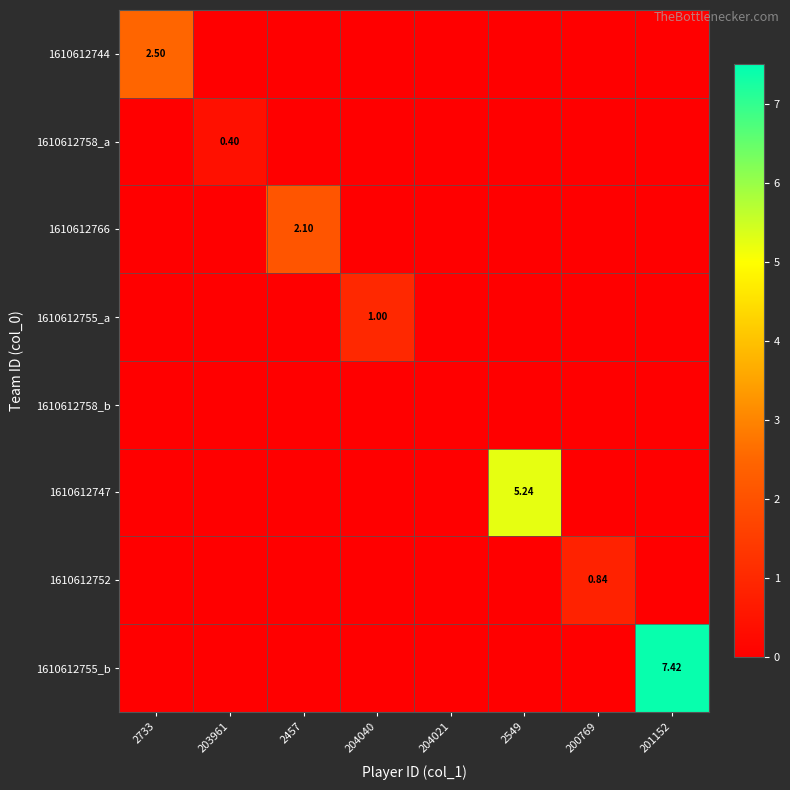

How many 1610612758_a values are between 0 and 1?

8